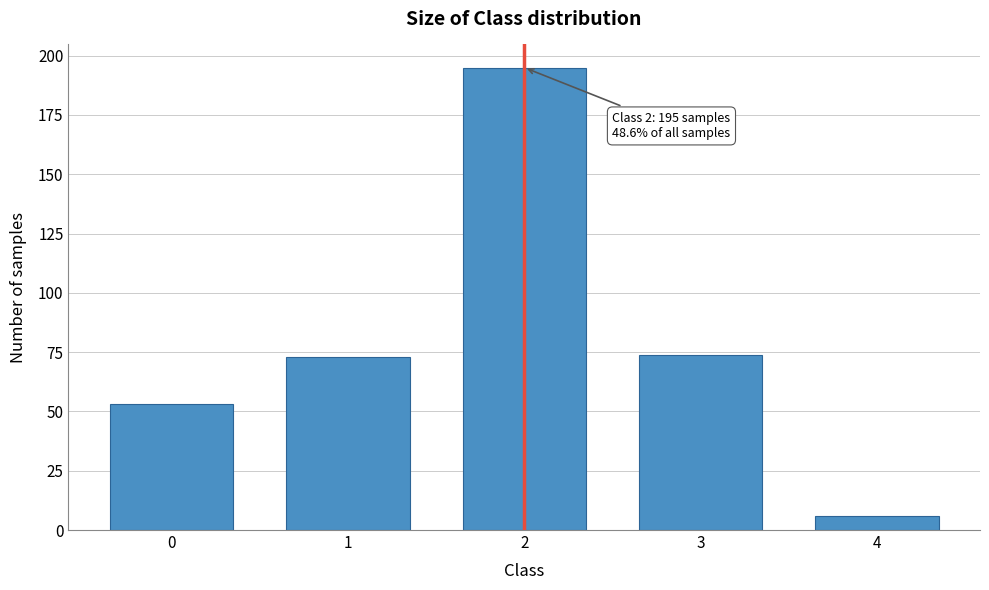

Reading left to right, transcribe all the data shown in this chart.

53	73	195	74	6